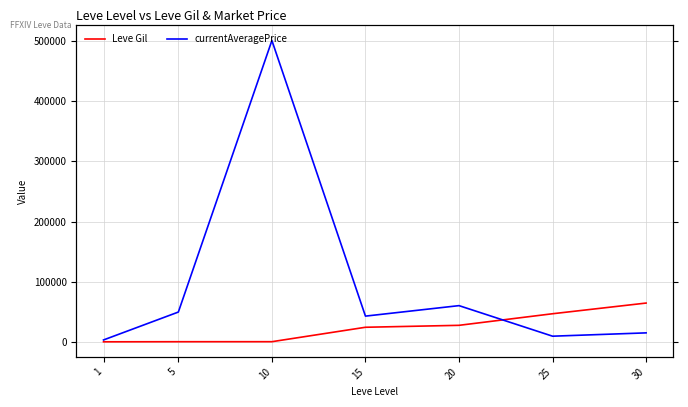

True or false: currentAveragePrice has a value of 14179 at 25.

False